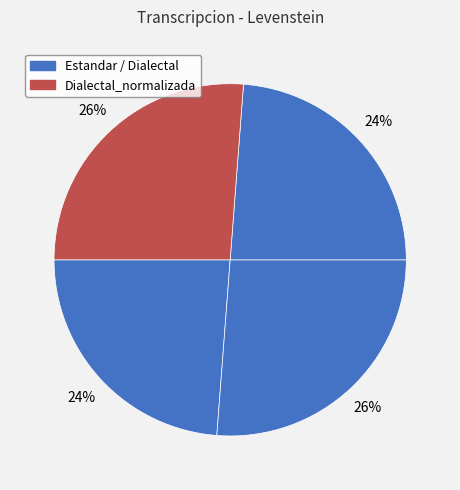

How many slices are in this pie chart?

4